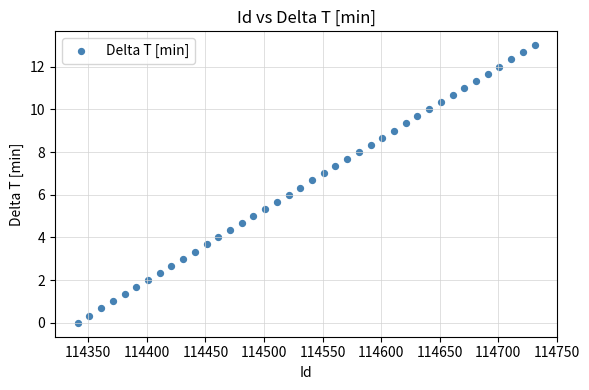

What is the range of X values (max minus min)?

390.0